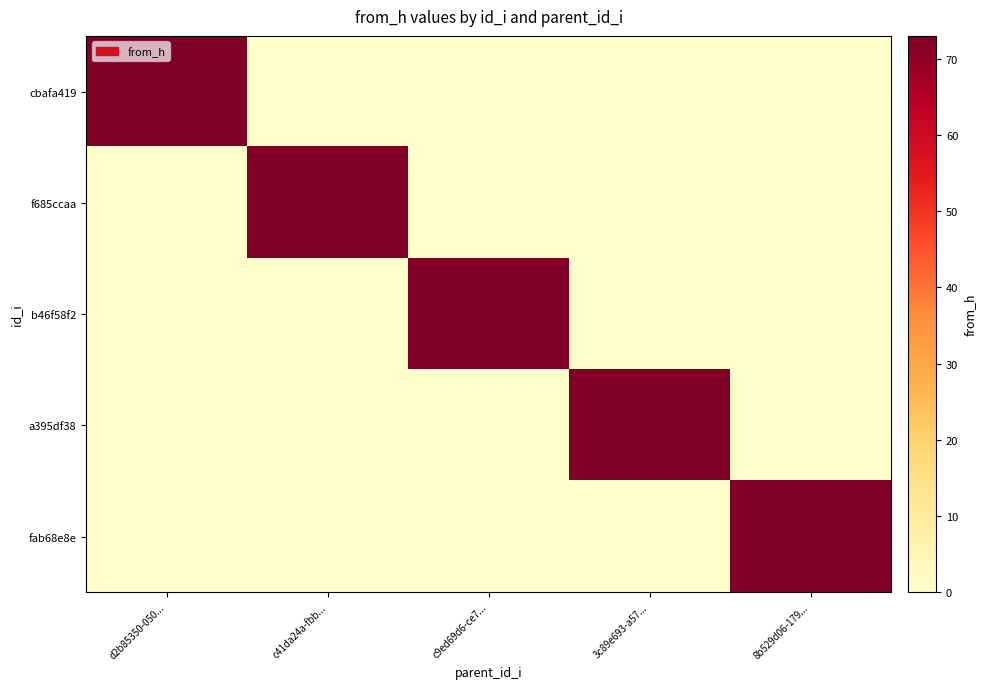

At which category does the chart reach its peak across all series?

d2b85350-050...